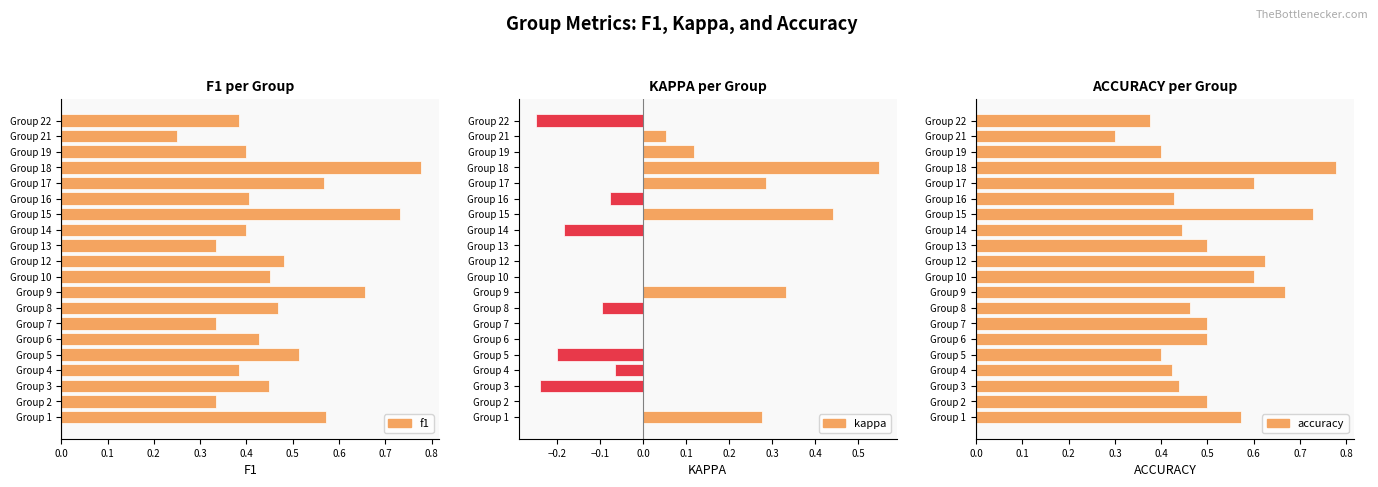

How many bars are there in total?

60